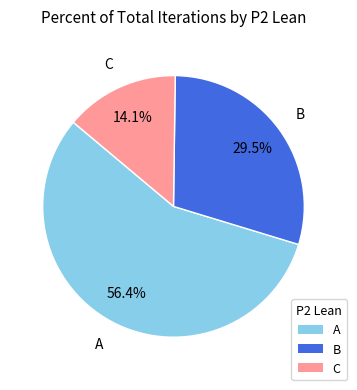

True or false: C accounts for 14% of the total.

True